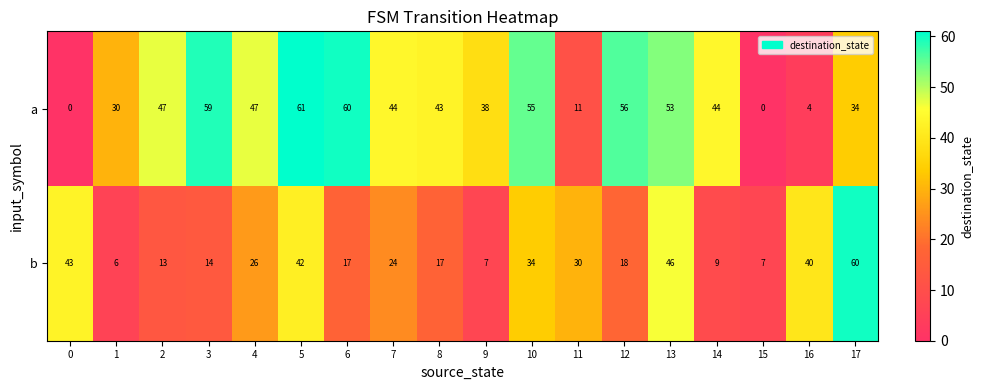

At which category does the chart reach its peak across all series?

5